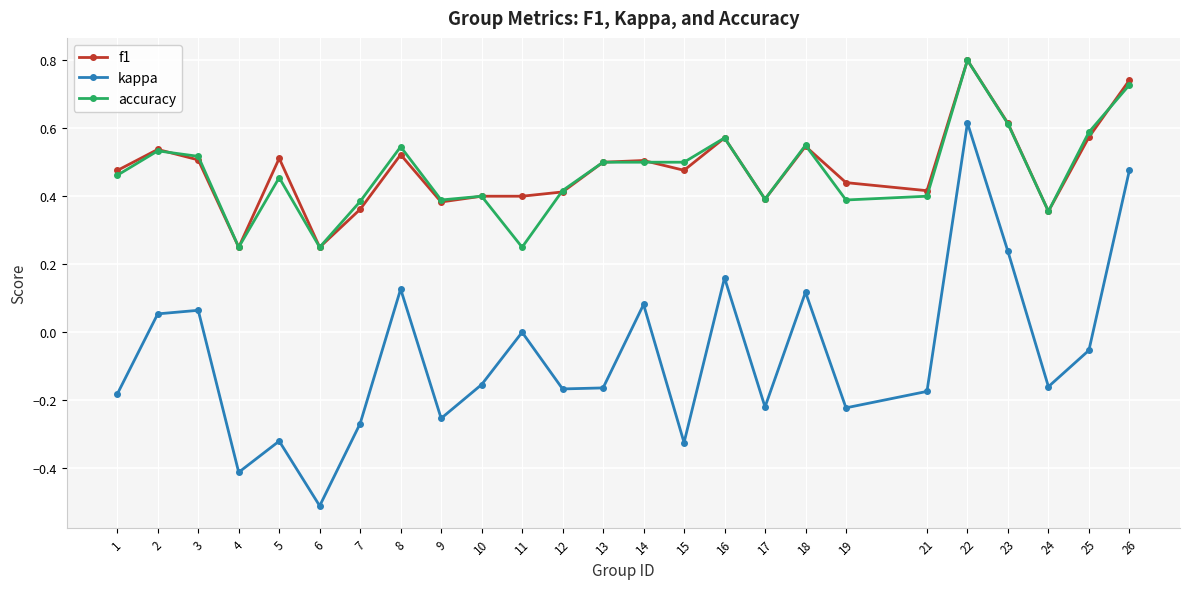

Which series changed the most between 3 and 6?

kappa